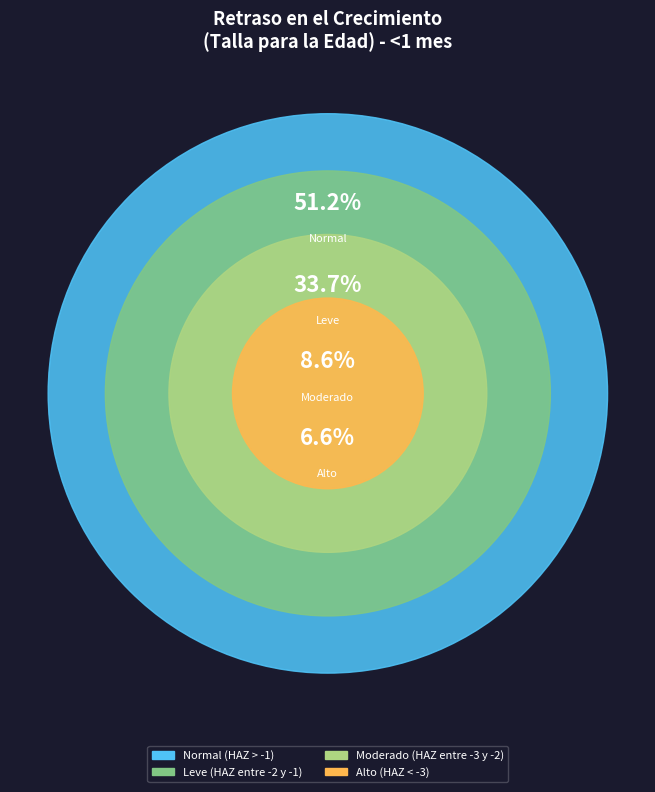

How many segments does this pie chart have?

4